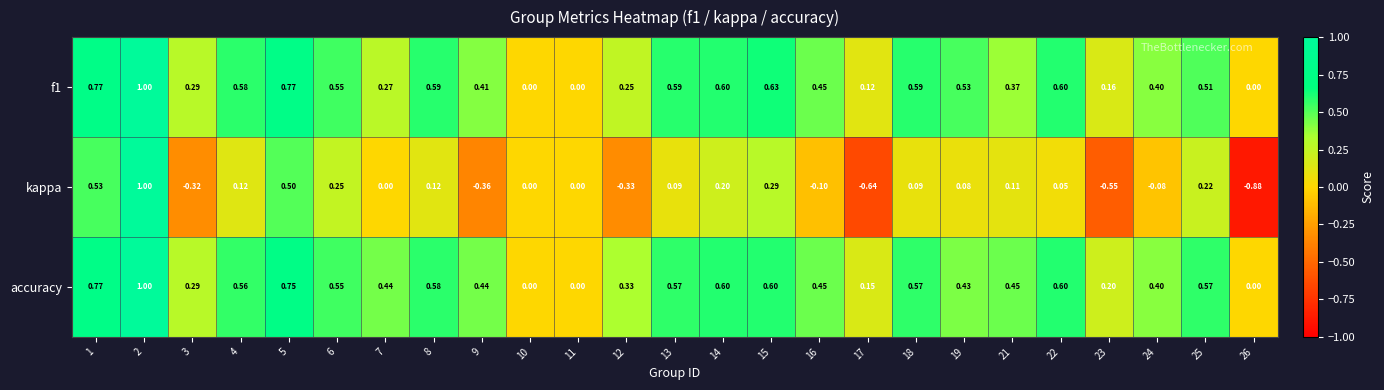

Between 18 and 22, which series saw the biggest shift?

kappa